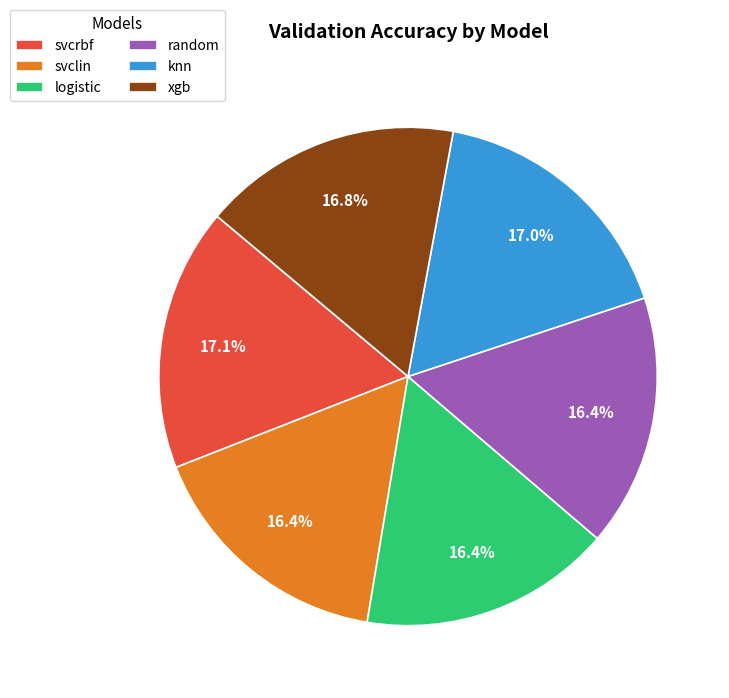

Combined, do svclin and xgb account for over 50%?

No